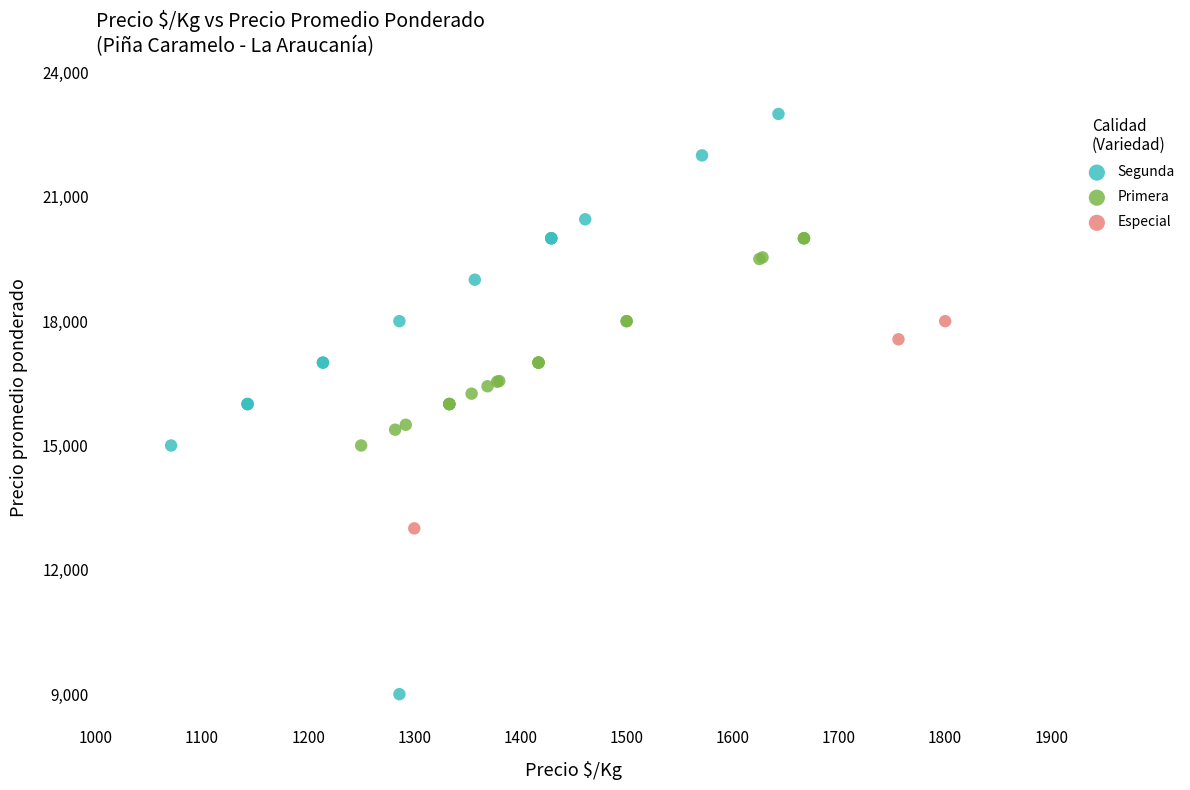

Which series has the largest Y range (max minus min)?

Segunda